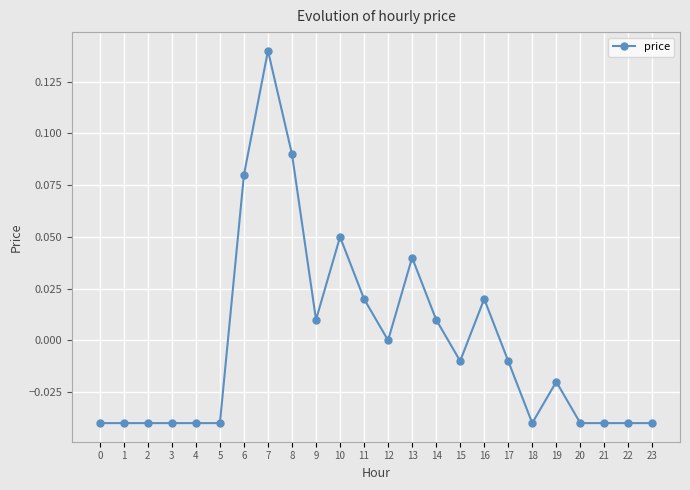

What is the difference between the maximum and minimum values?

0.2